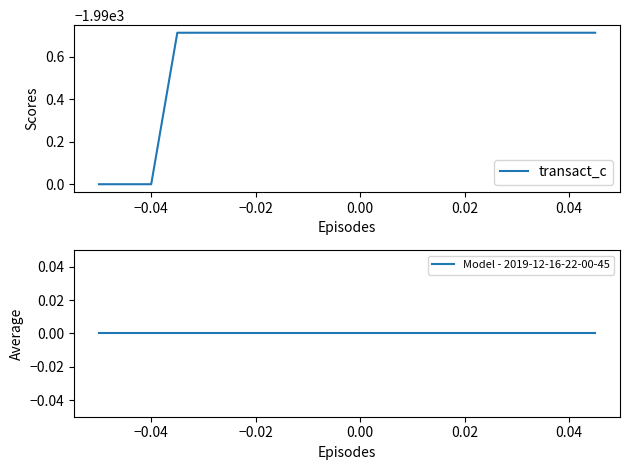

Which series has the largest total across all categories?

Model - 2019-12-16-22-00-45